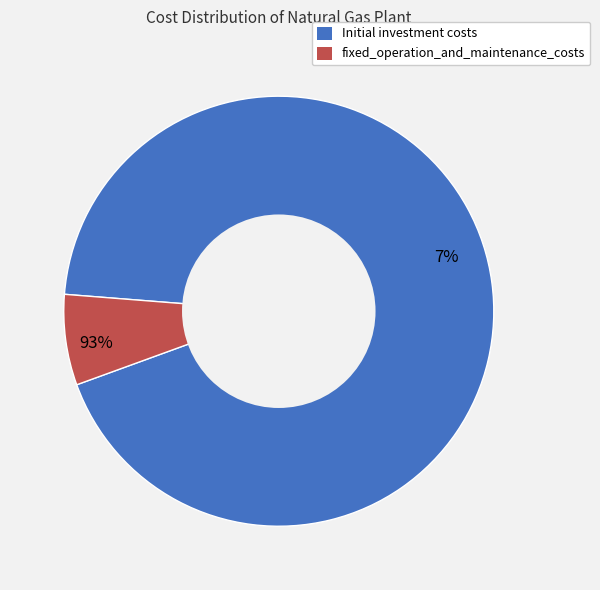

Which category has the smallest portion of the pie?

fixed_operation_and_maintenance_costs